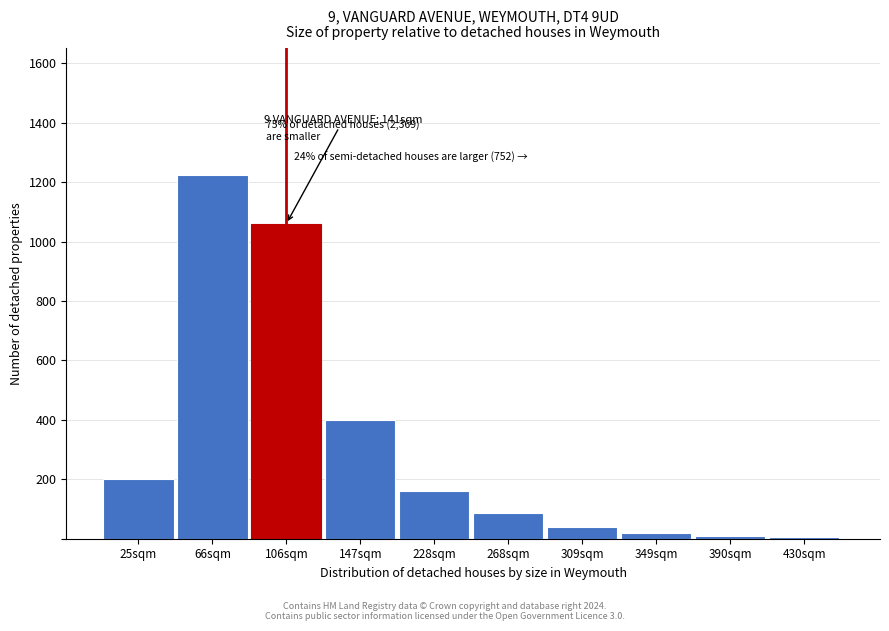

What is the greatest value displayed?

1225